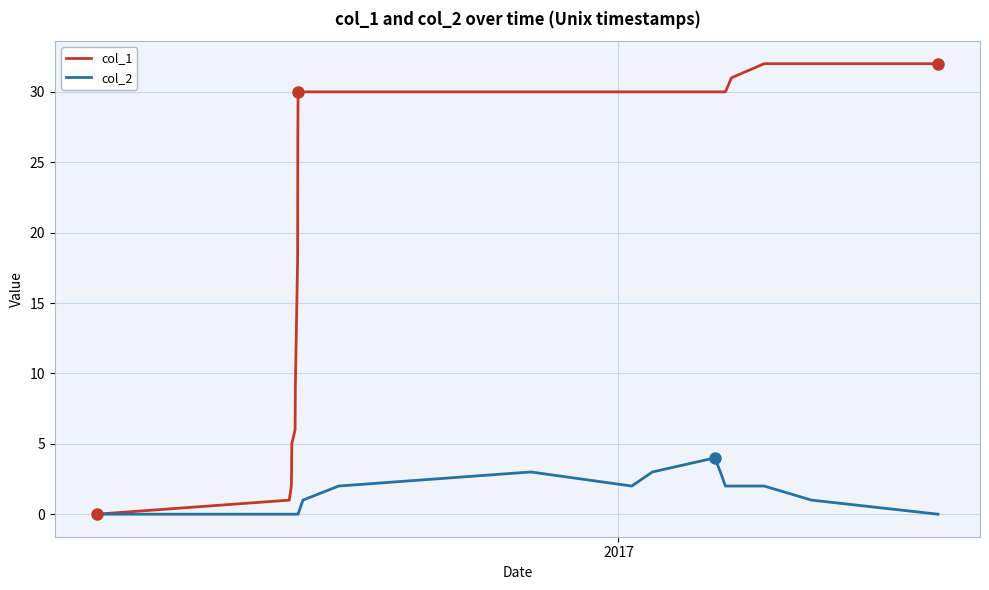

List the series in order of their peak value, highest first.

col_1, col_2